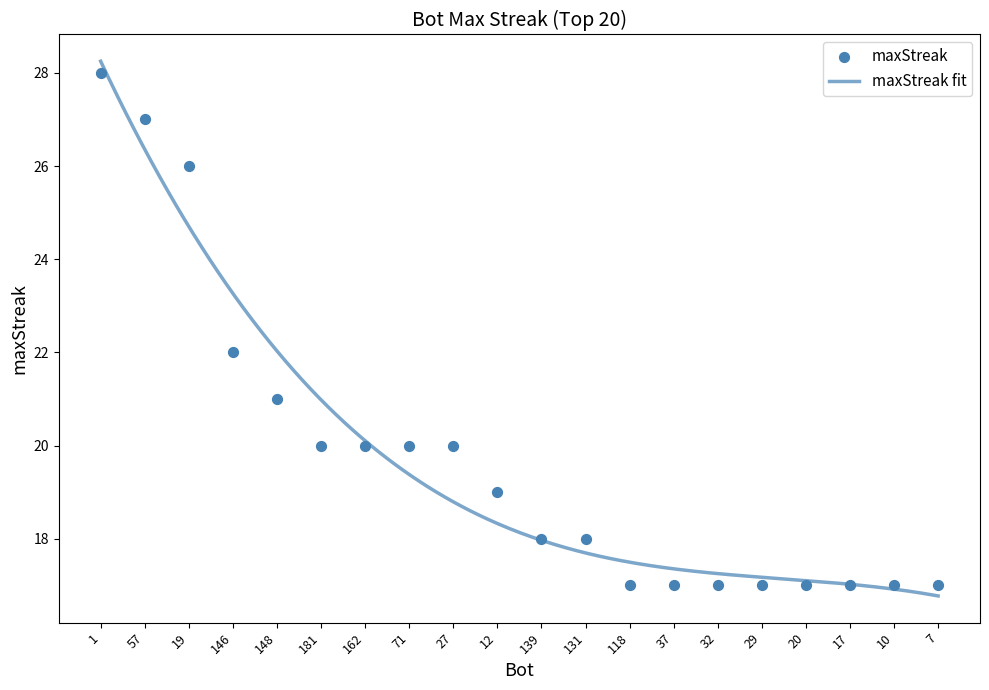

Between 12 and 7, which is larger?

12